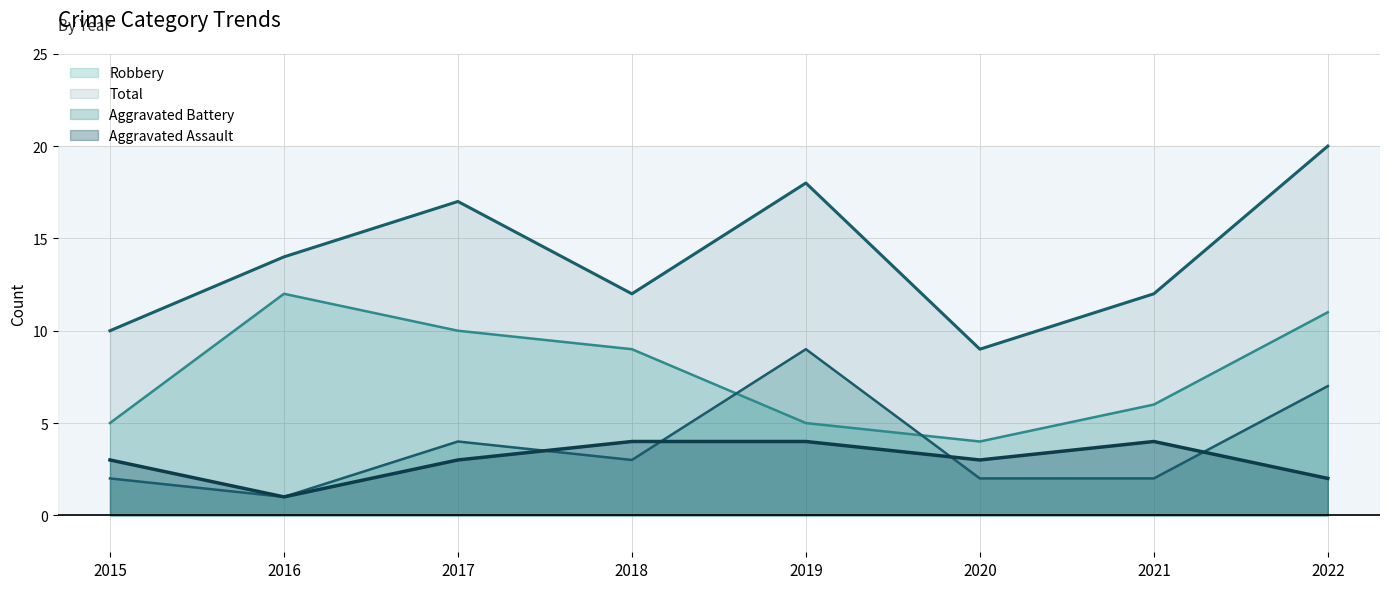

How many values in the Total series are below 14?

4